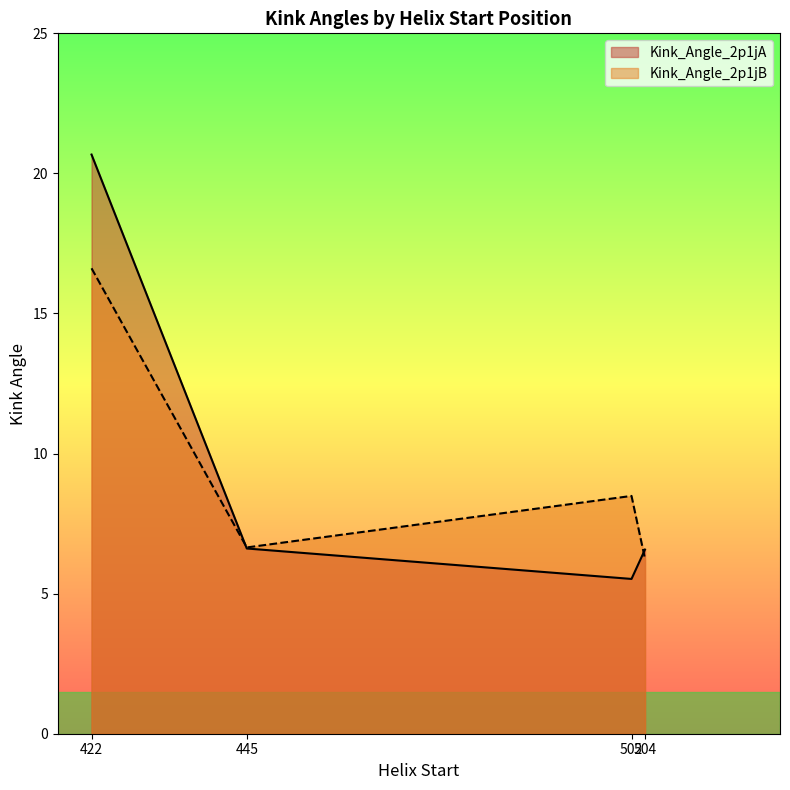

Between 422 and 504, which series saw the biggest shift?

Kink_Angle_2p1jA